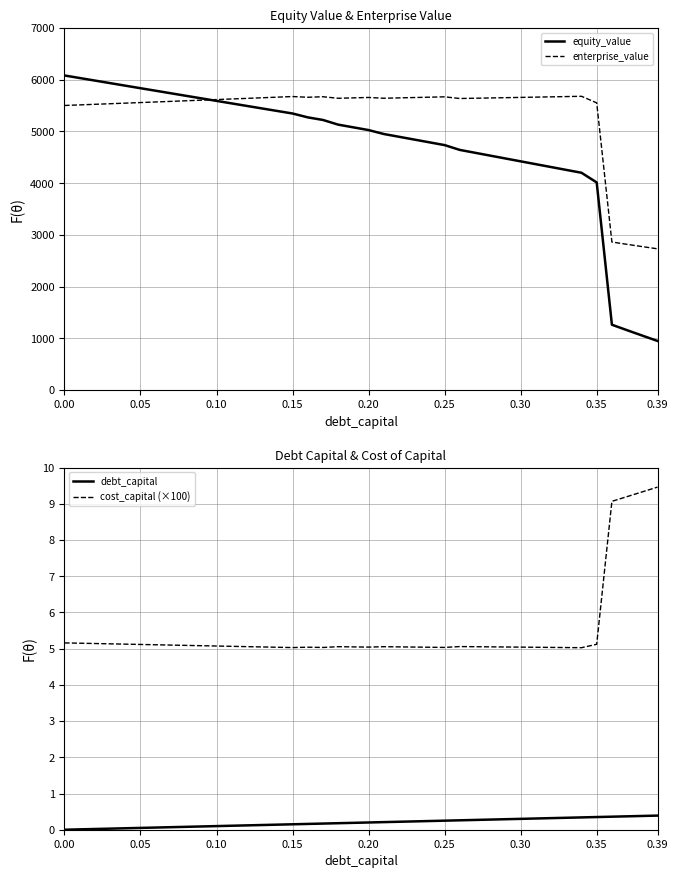

What is the highest value of the equity_value series?

6082.5